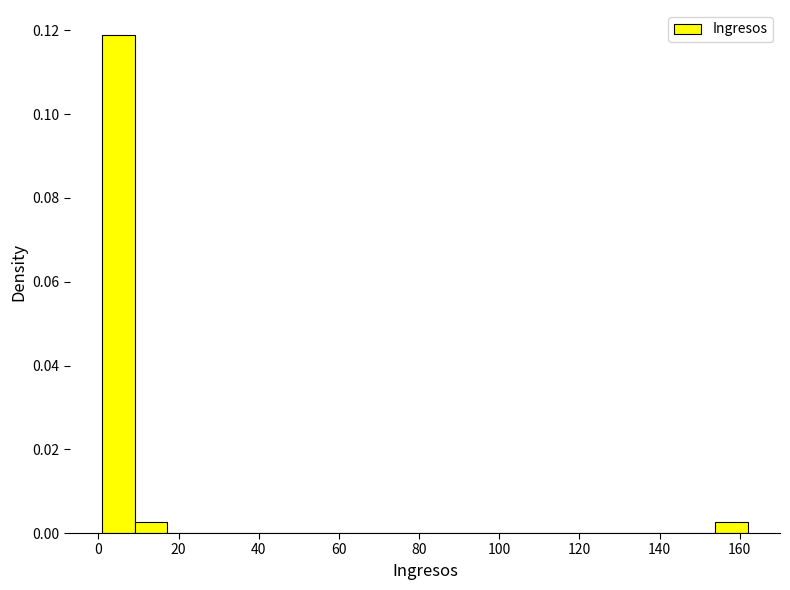

Reading left to right, list every bar in this chart as the range it spans on the x-axis followed by its height. Neither the bar edges nor the heights are printed on the chart, so give them approximately, as read against the axes.

2 to 10: 0.118
10 to 18: 0.002
18 to 26: 0
26 to 34: 0
34 to 42: 0
42 to 50: 0
50 to 58: 0
58 to 66: 0
66 to 74: 0
74 to 82: 0
82 to 90: 0
90 to 98: 0
98 to 106: 0
106 to 114: 0
114 to 122: 0
122 to 130: 0
130 to 138: 0
138 to 146: 0
146 to 154: 0
154 to 162: 0.002